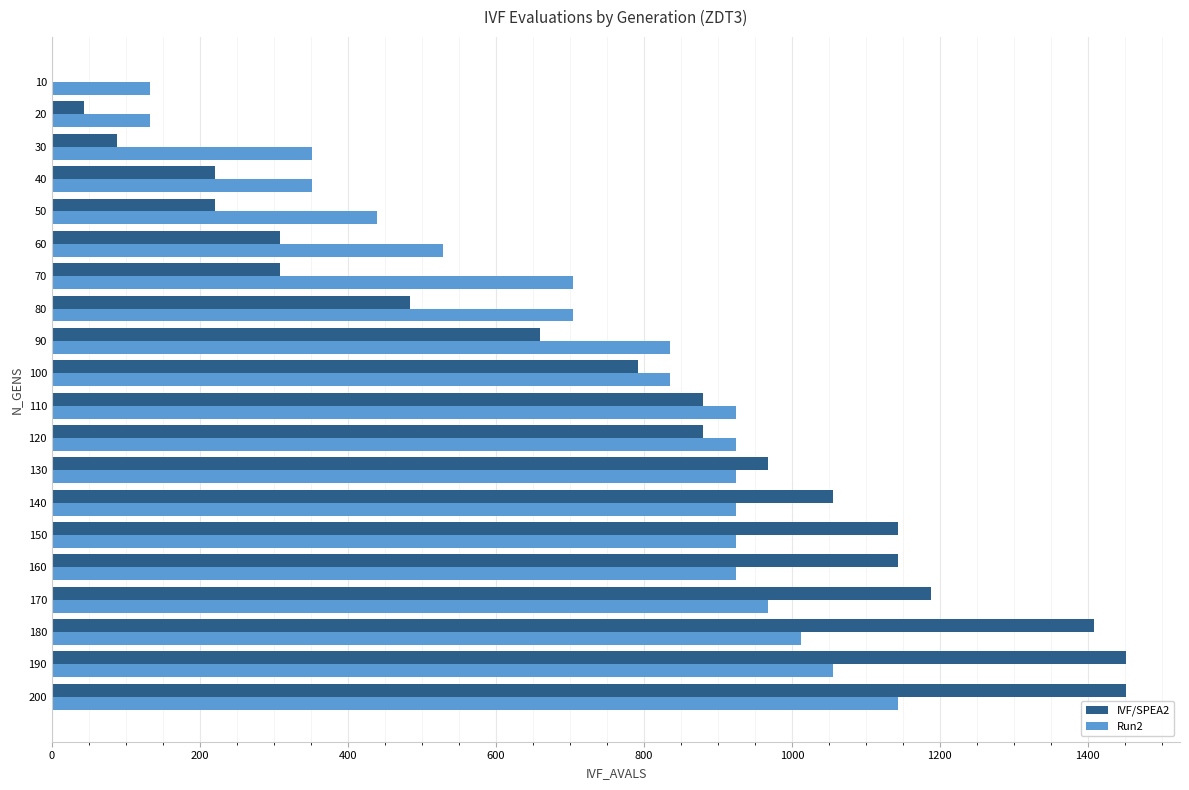

What is the maximum value shown in the chart?

1452